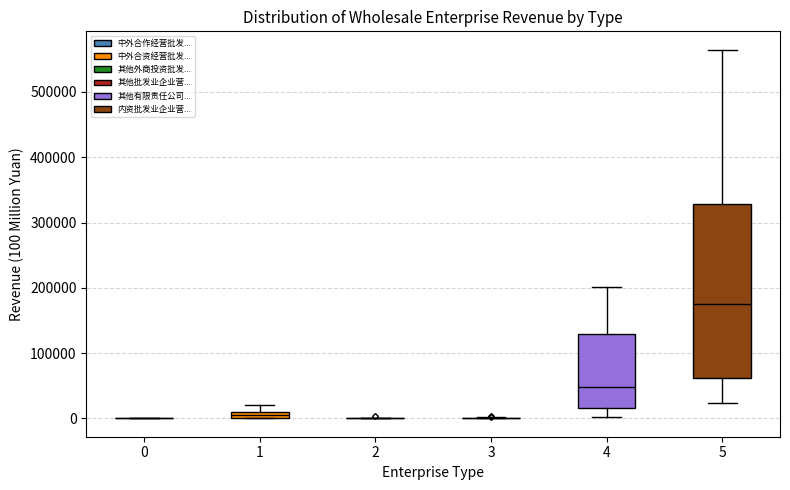

Which box is the tallest, from its lower edge to its upper edge?

5